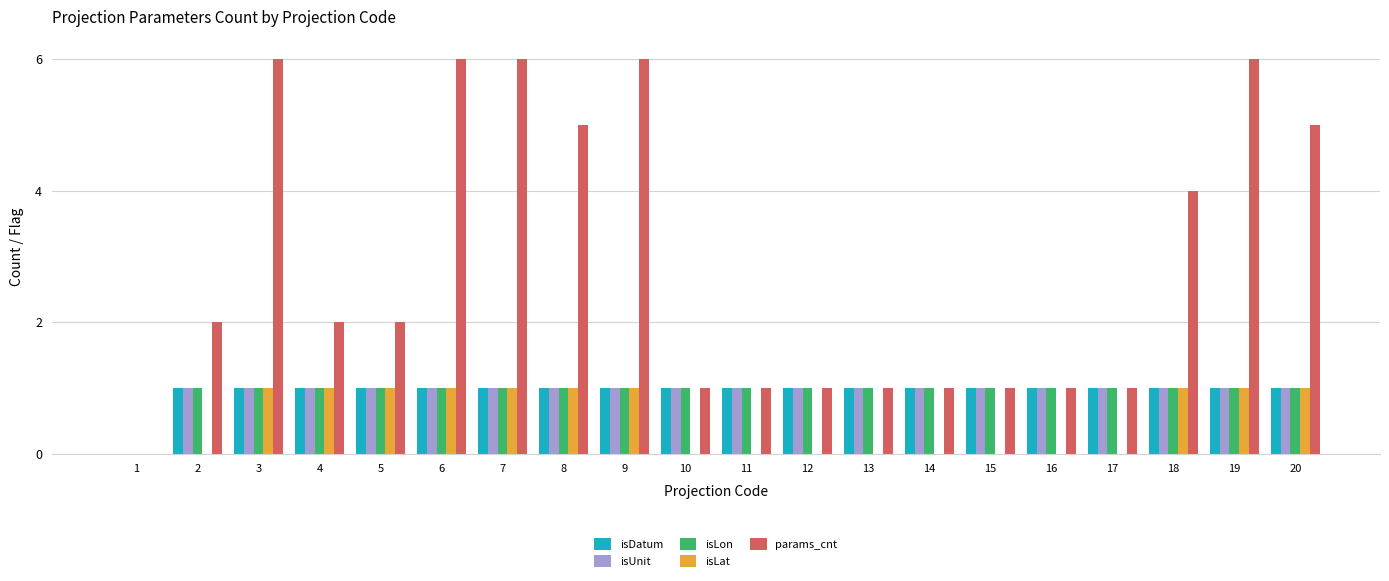

Which series has the largest total across all categories?

params_cnt